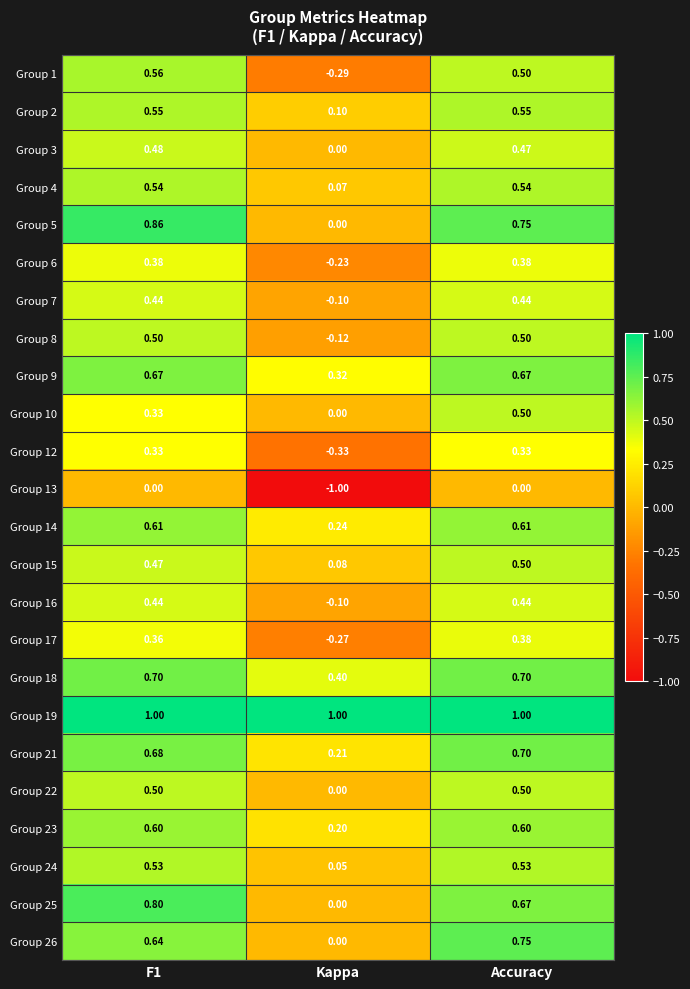

At which label is Group 25 closest to 0?

Kappa